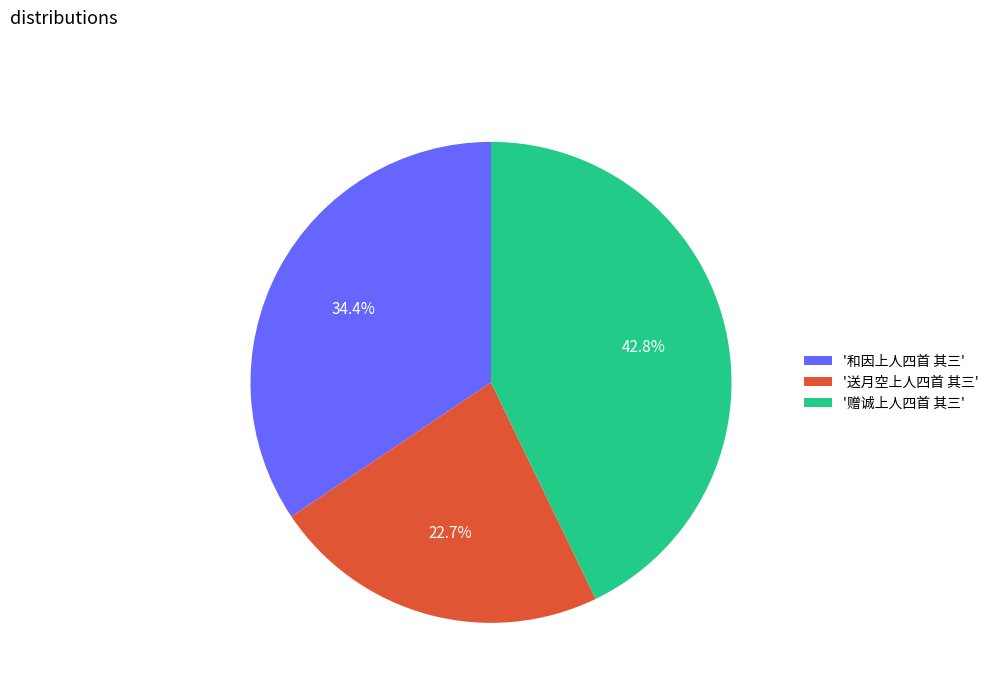

What portion of the pie excludes '送月空上人四首 其三'?

77.3%